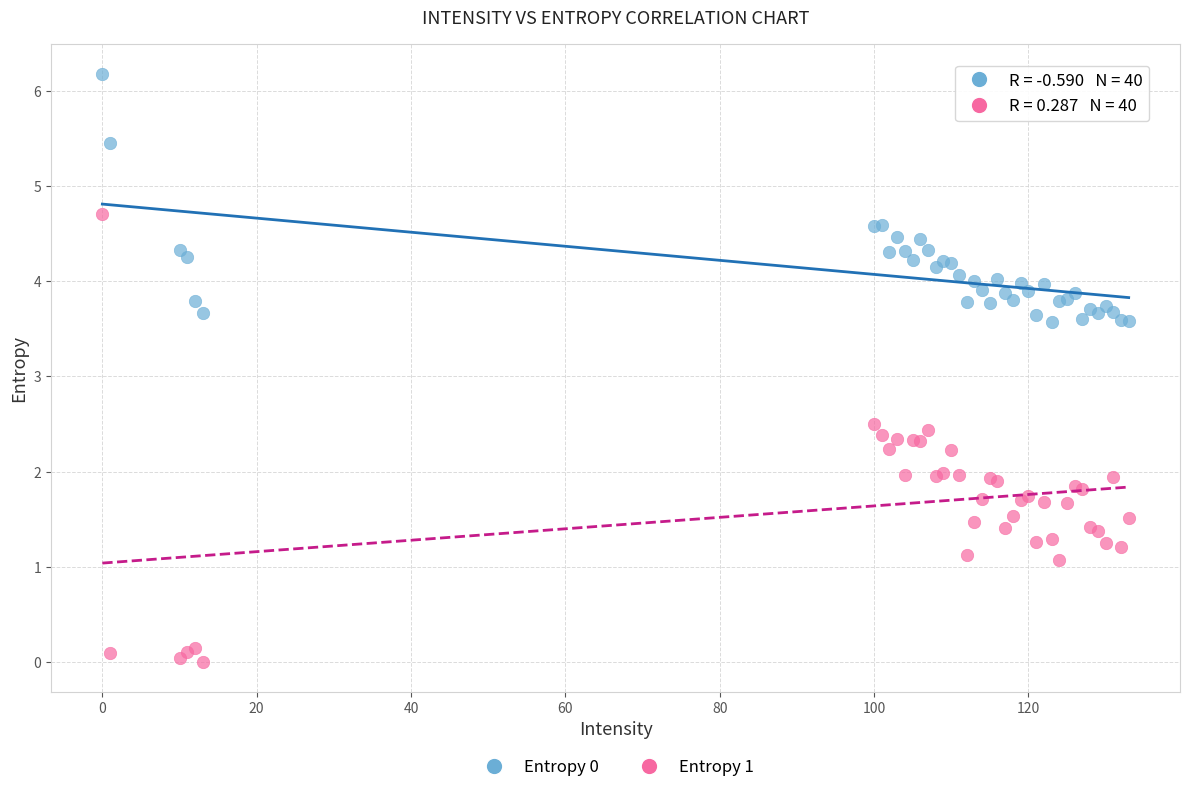

Which series contains the lowest Y value?

Entropy 1